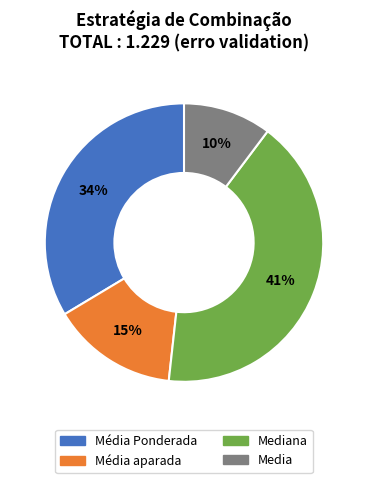

Count the number of slices in the pie.

4